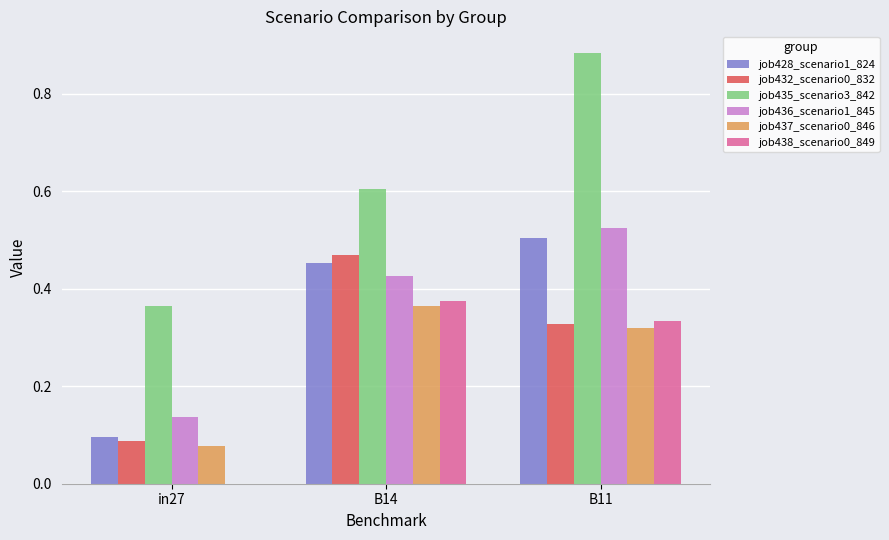

What is the total value across all series at B11?

2.9